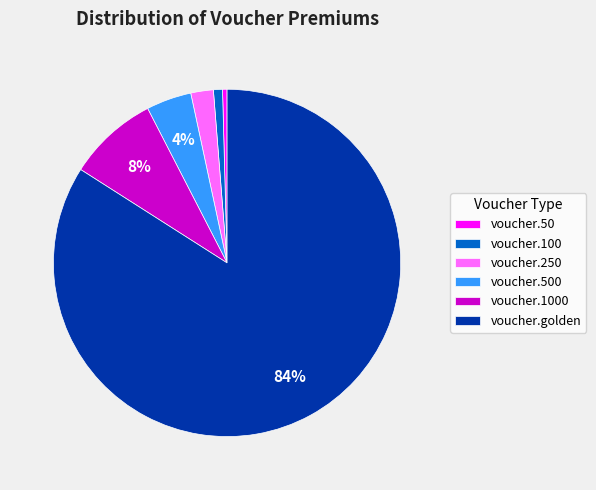

Which has a higher value, voucher.250 or voucher.100?

voucher.250